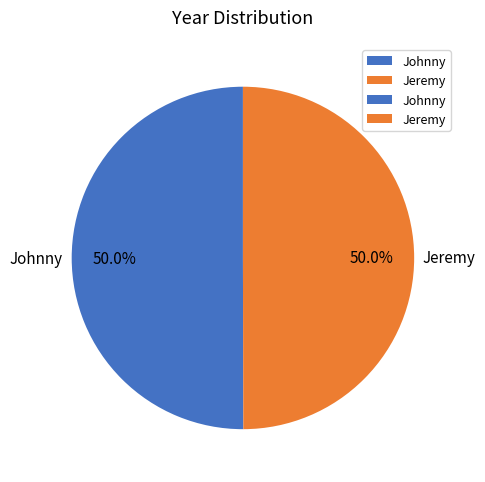

What is the ratio of the value at Jeremy to the value at Johnny?

1.0